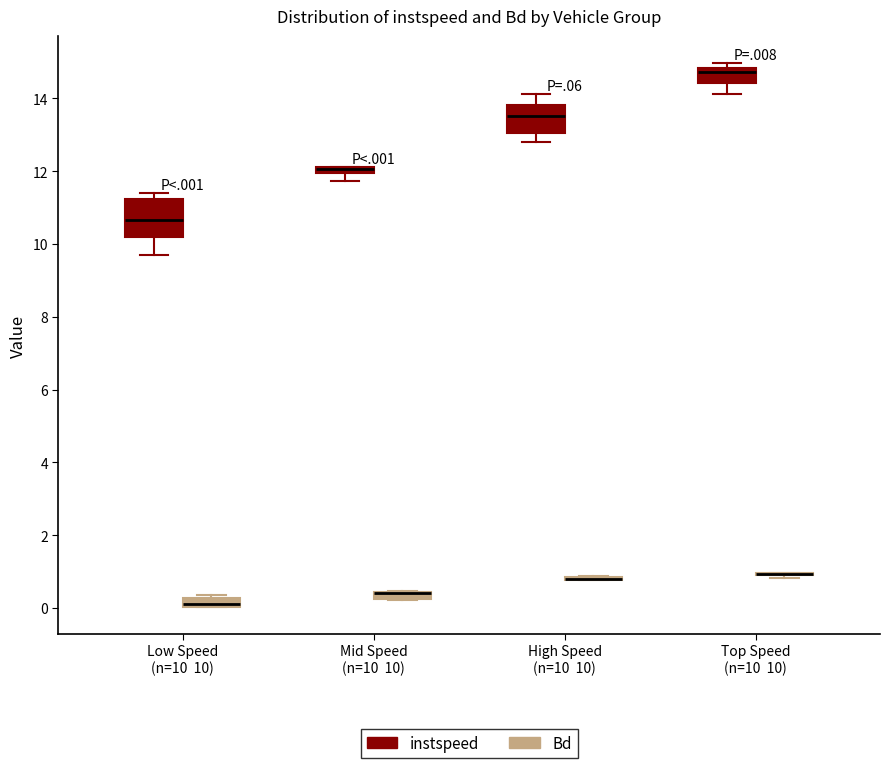

Which box is the tallest, from its lower edge to its upper edge?

Low Speed (n=10 10) (instspeed)